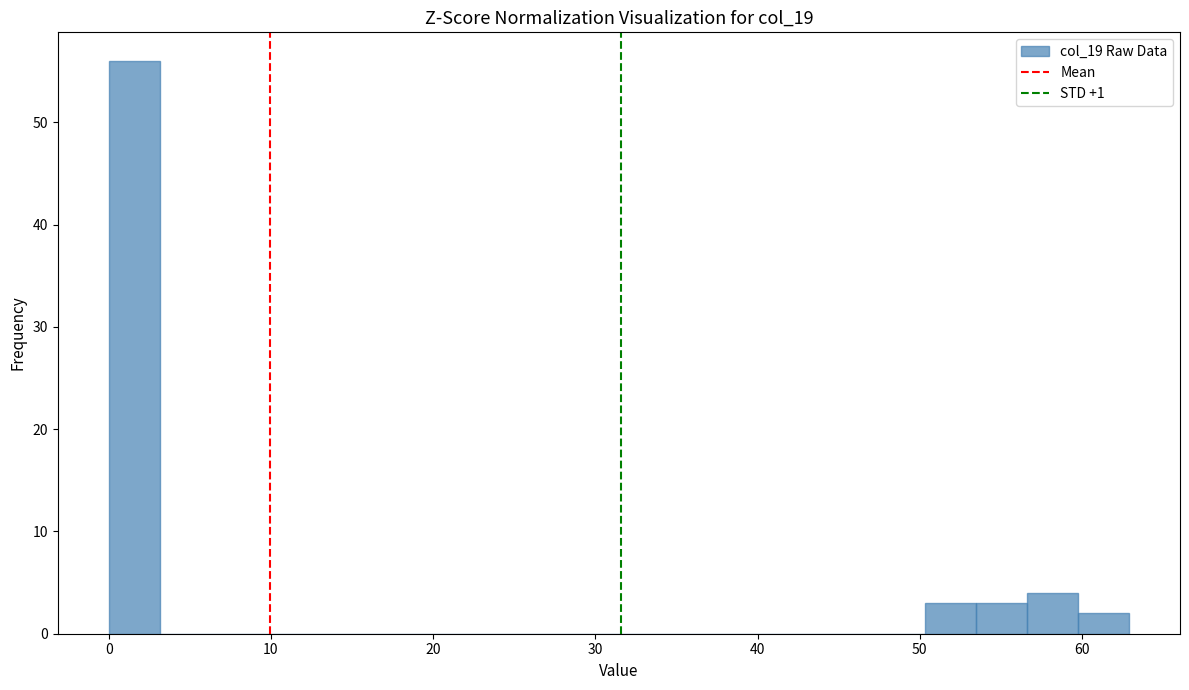

Around what value on the x-axis is the tallest bar? Give the approximate position of its centre, as read against the axis.

2